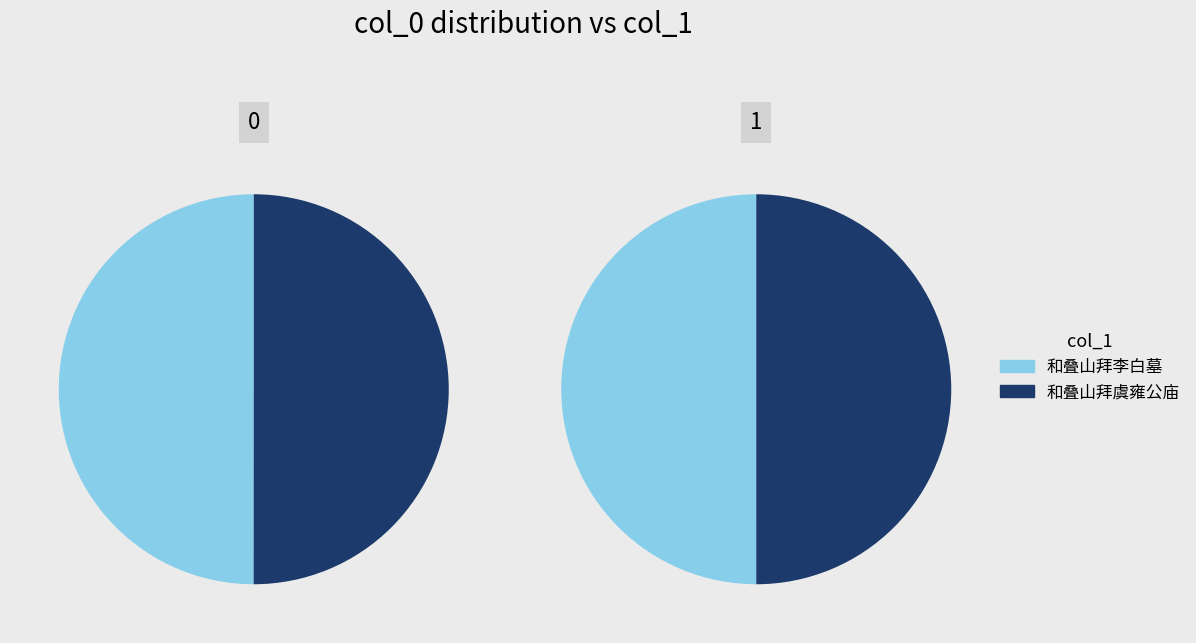

Between 和叠山拜李白墓 and 和叠山拜虞雍公庙, which series saw the biggest shift?

和叠山拜李白墓